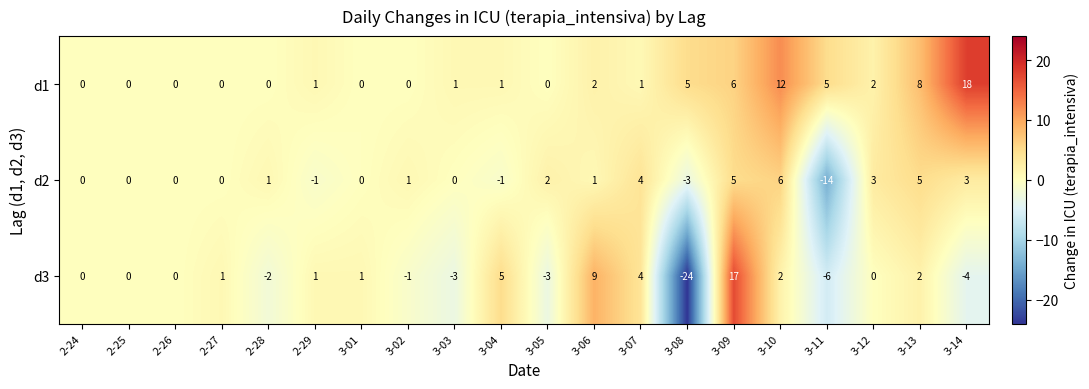

What is the difference between the highest and lowest values at 3-05?

5